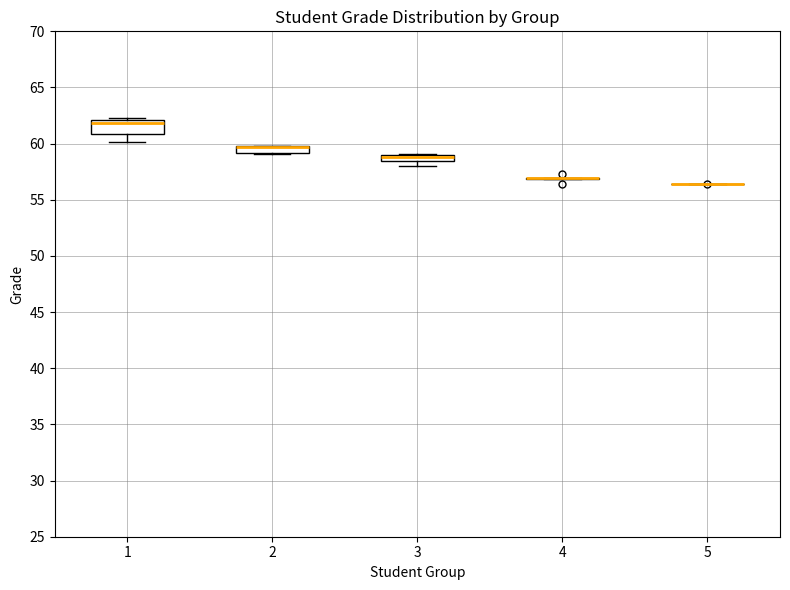

Where is the upper edge of the box at x = 2 on the y-axis? The values are not printed on the chart, so give them approximately, as read against the axis.

60.0